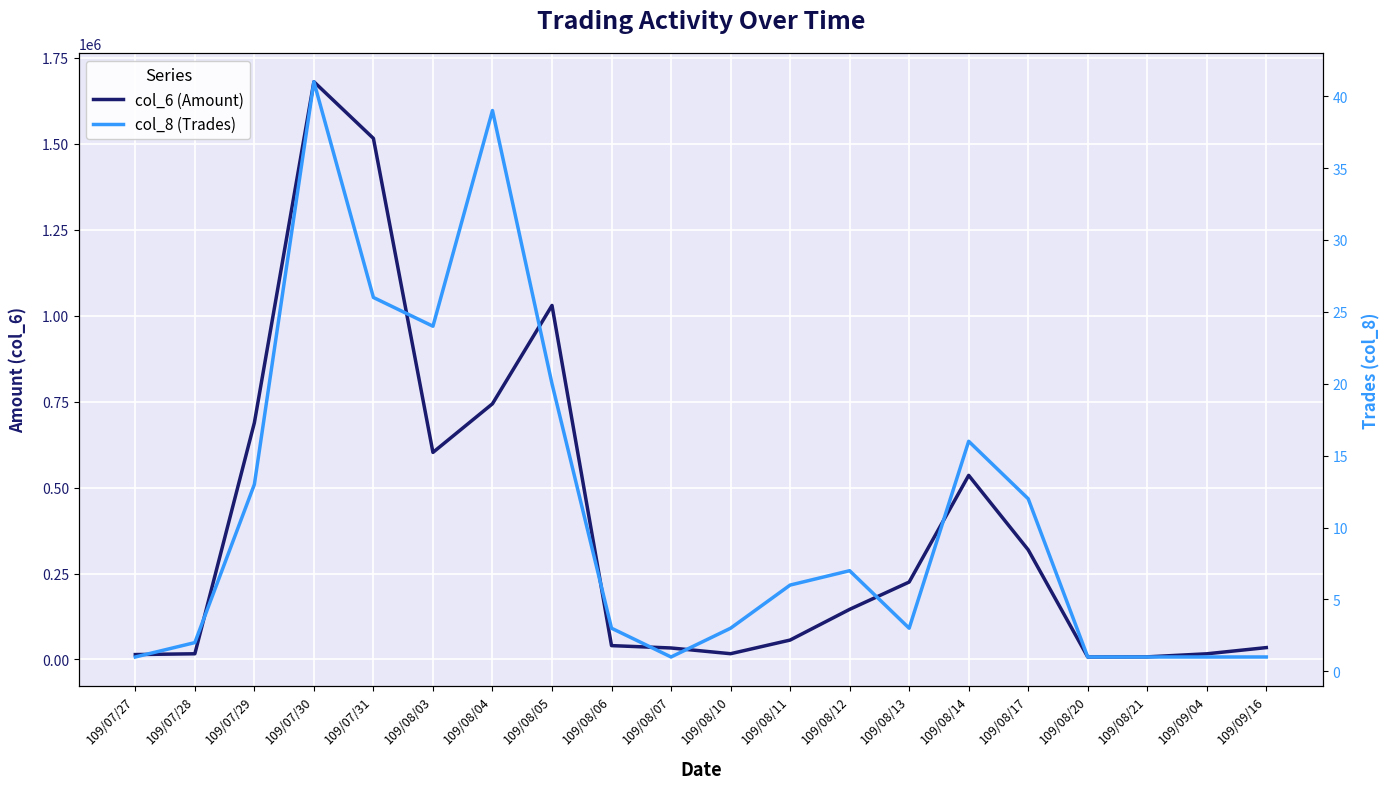

Is the value of col_8 (Trades) at 109/08/03 greater than the value of col_6 (Amount) at 109/08/06?

No